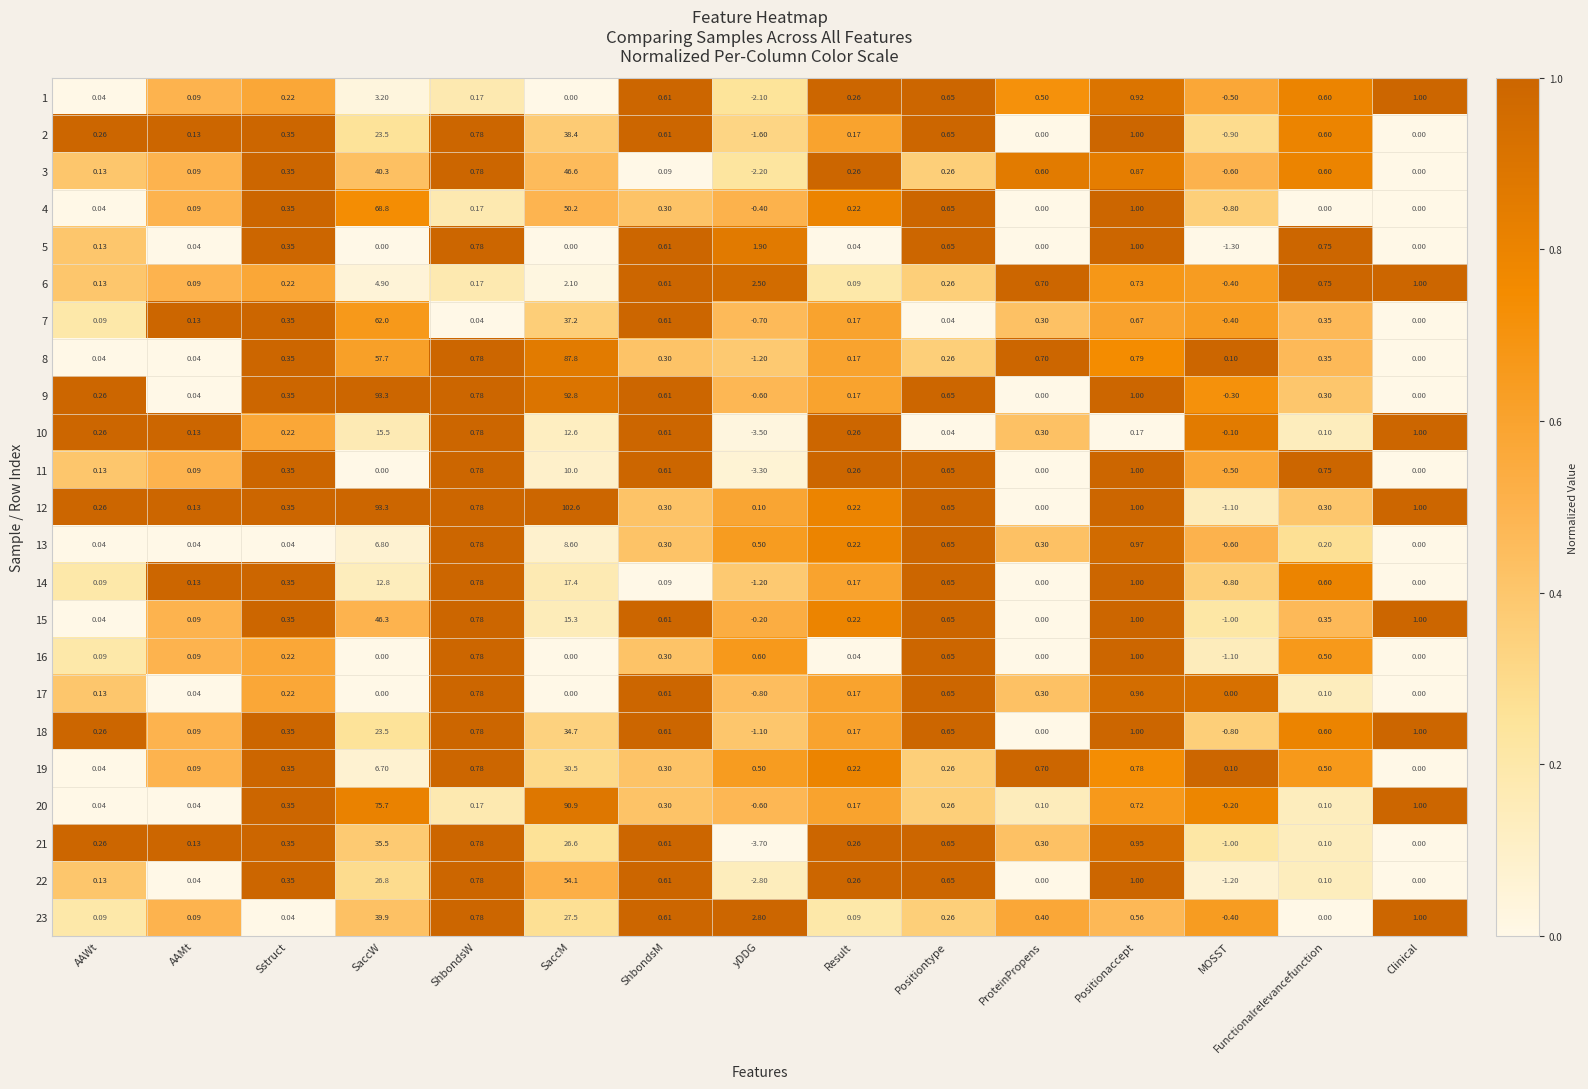

How many values in 21 are below zero?

2